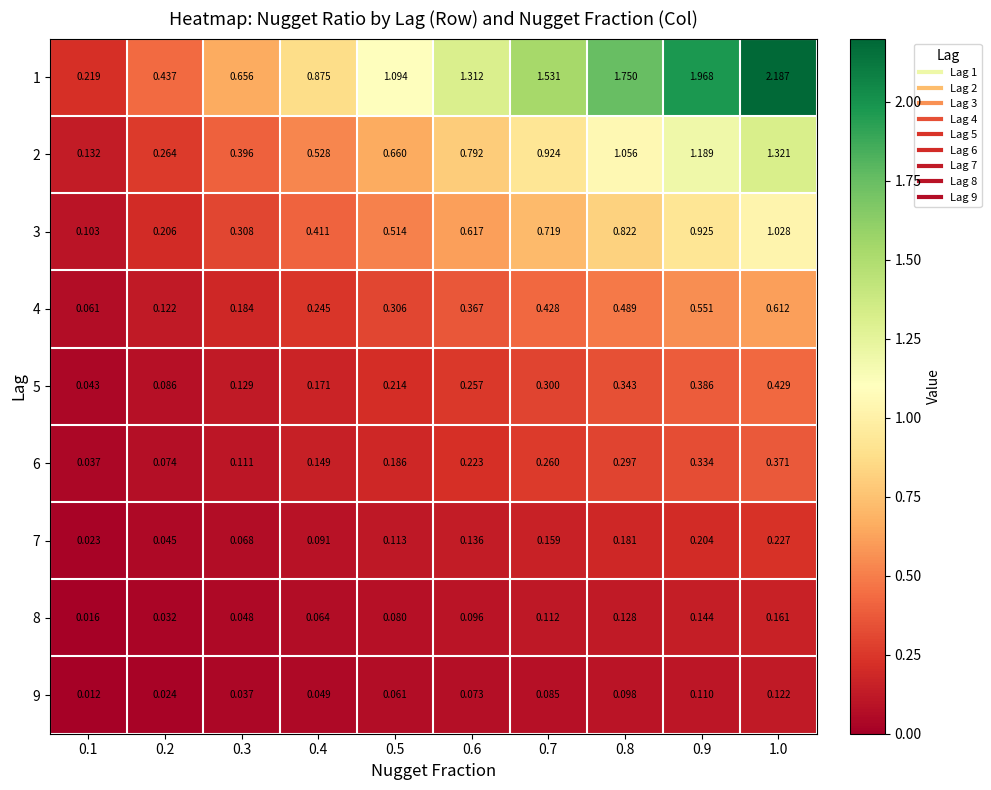

Is the value of 9 at 0.4 greater than the value of 2 at 0.8?

No